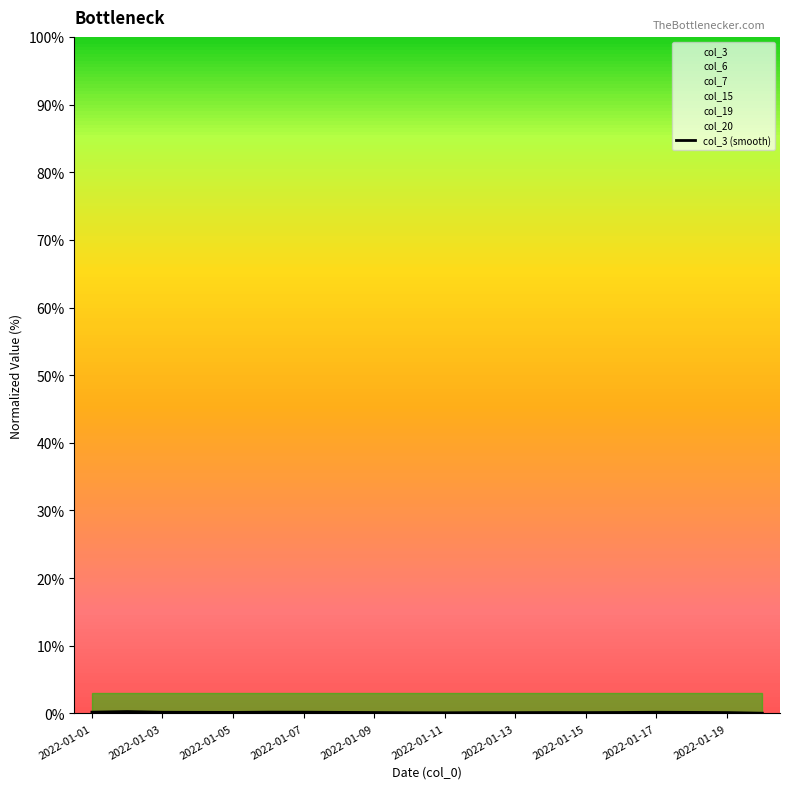

What is the difference between the maximum and minimum values?

0.2